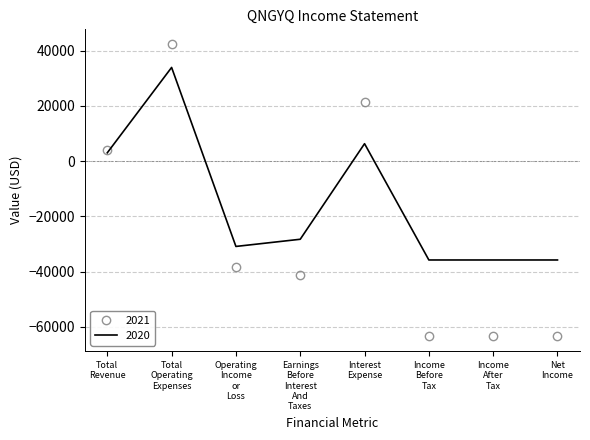

How many values in 2020 are below zero?

5